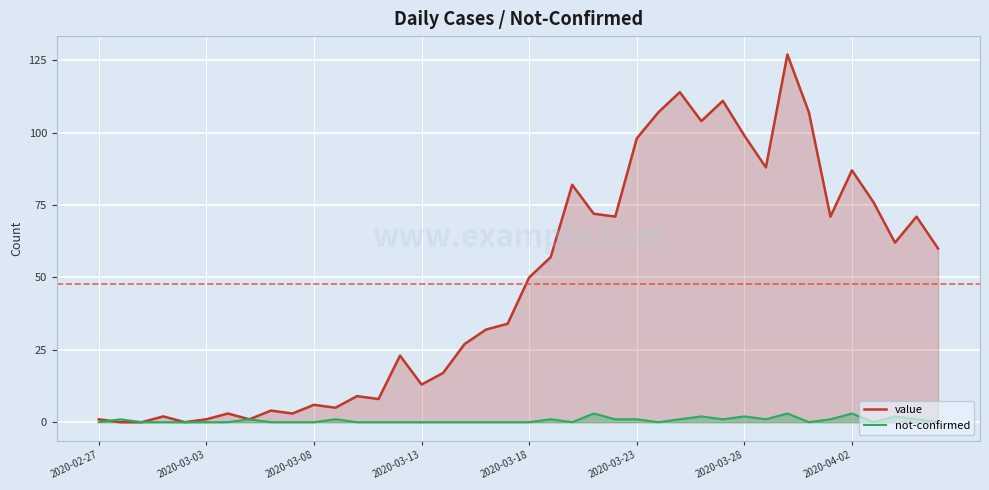

What is the greatest value displayed?

127